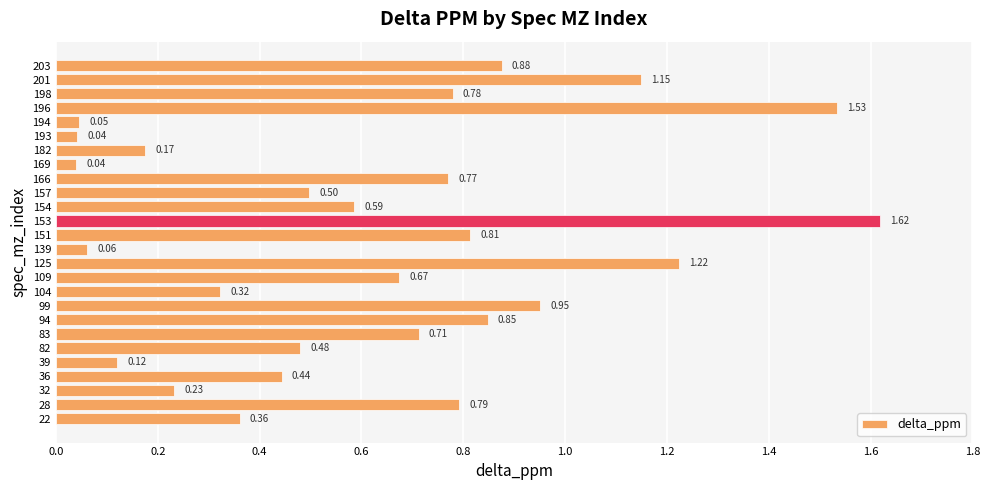

How many categories are shown in the chart?

26